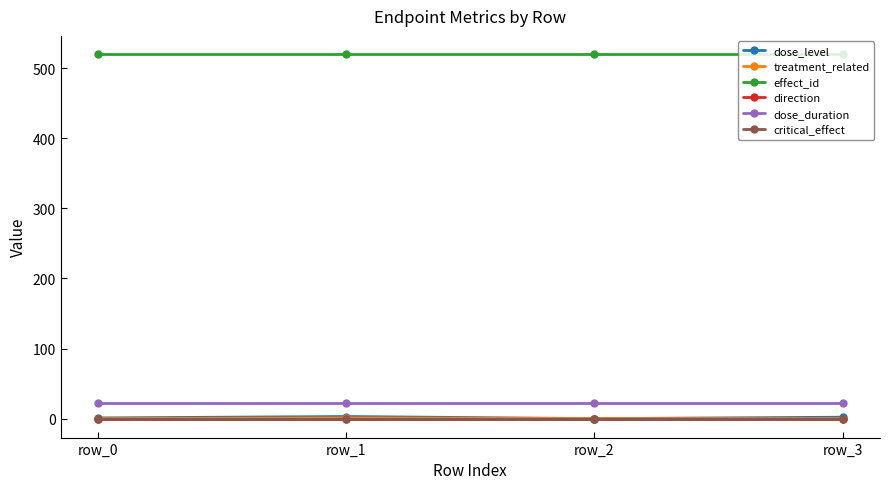

What is the highest value of the effect_id series?

520